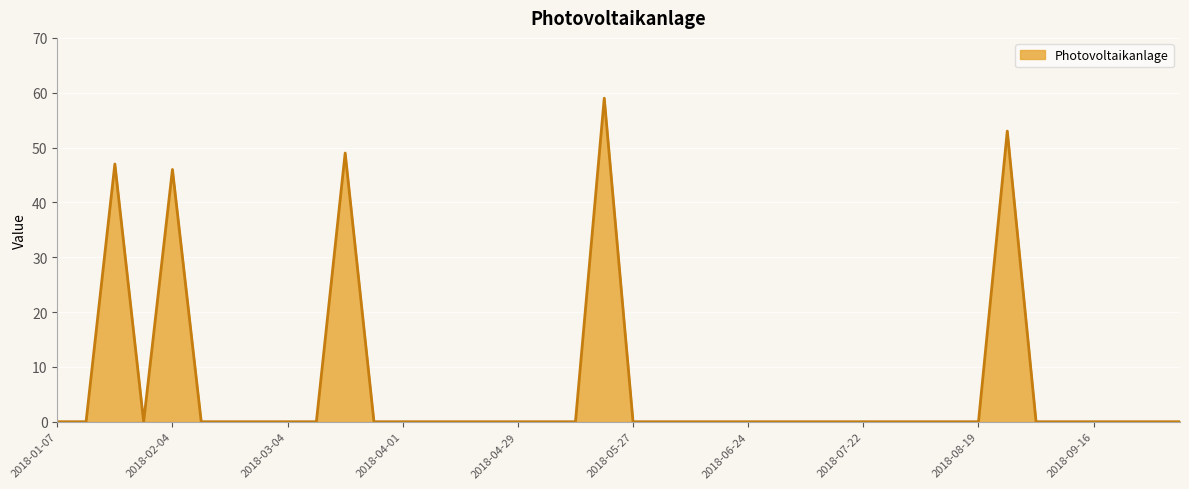

What is the greatest value displayed?

59